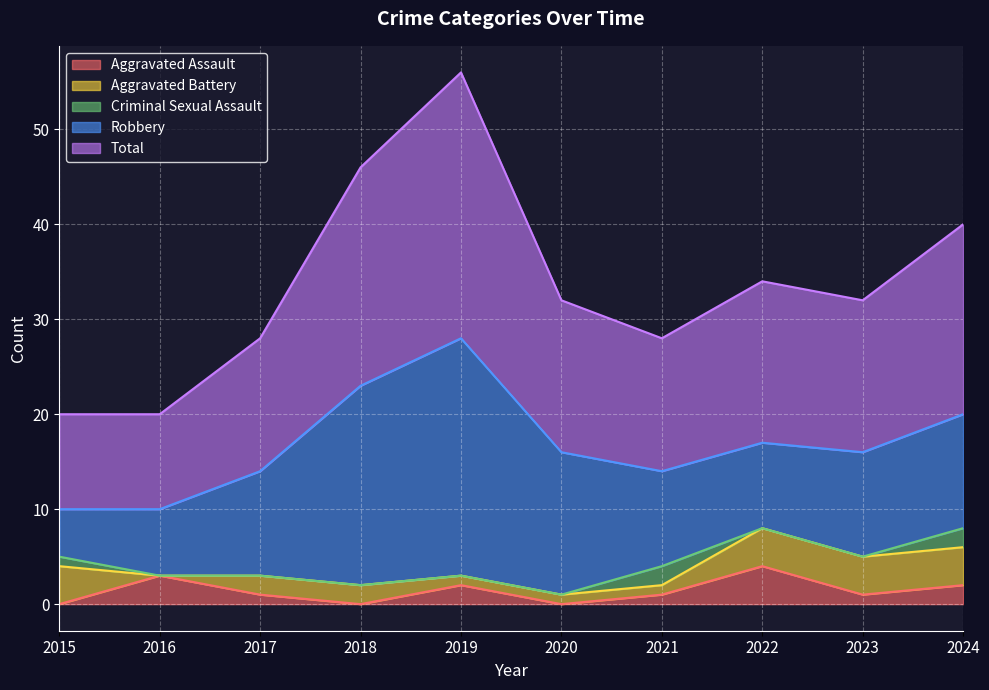

Which series changed the most between 2021 and 2022?

Aggravated Assault